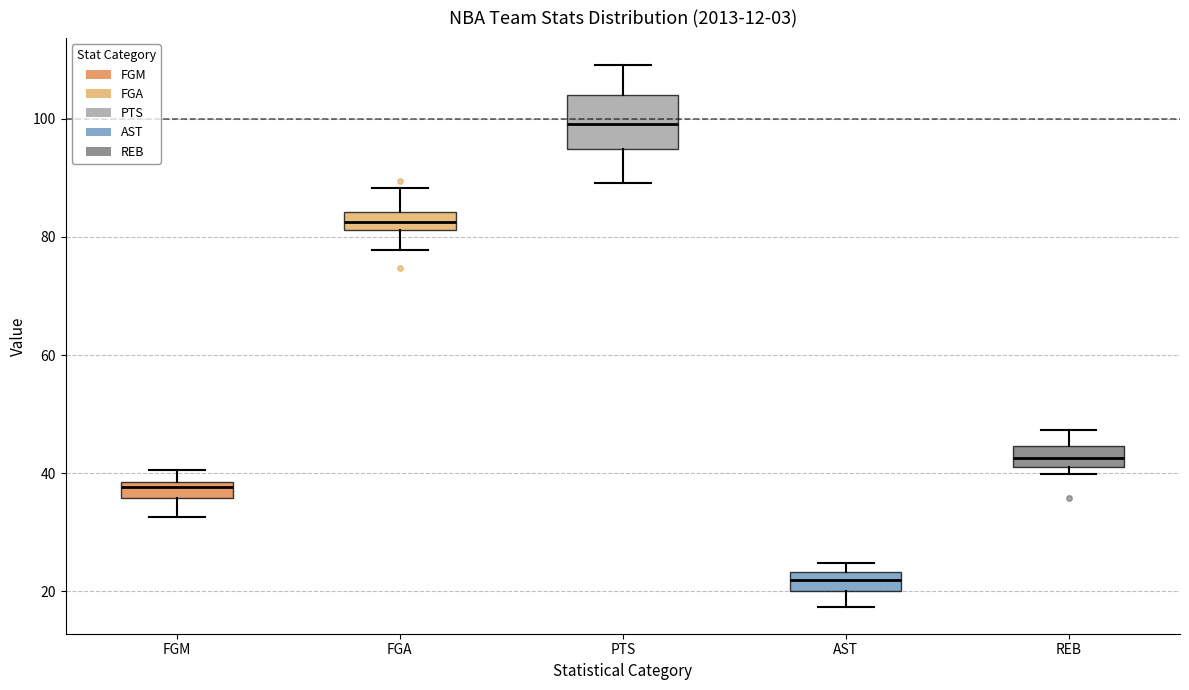

Comparing the boxes themselves (not the whiskers), which one is the tallest?

PTS